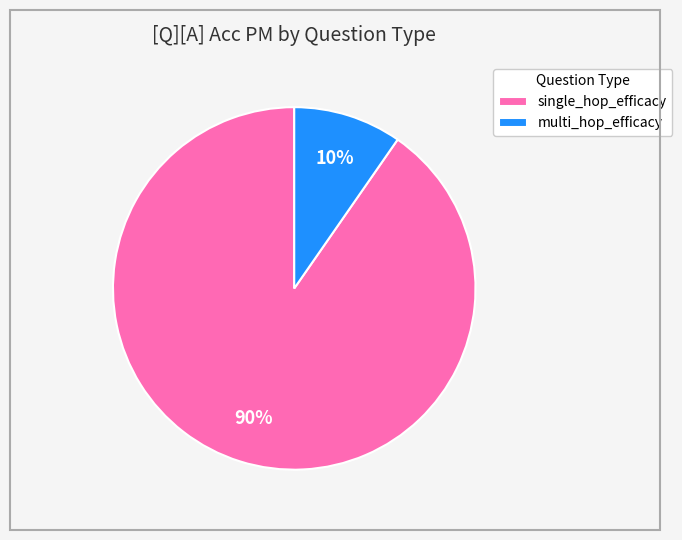

Is it true that single_hop_efficacy is 90% of the pie?

True